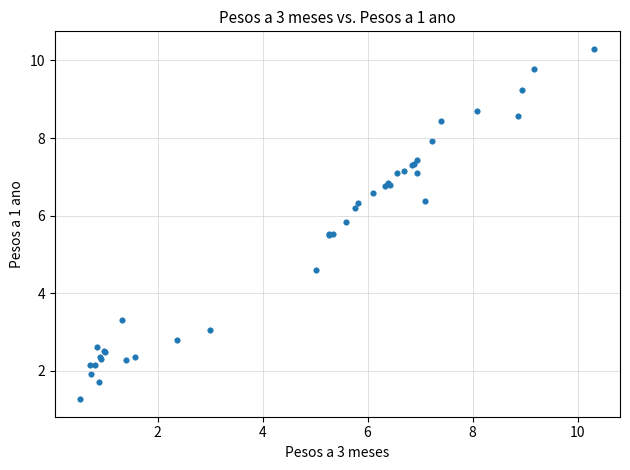

What Y value in the scatter plot is closest to 5?

4.6